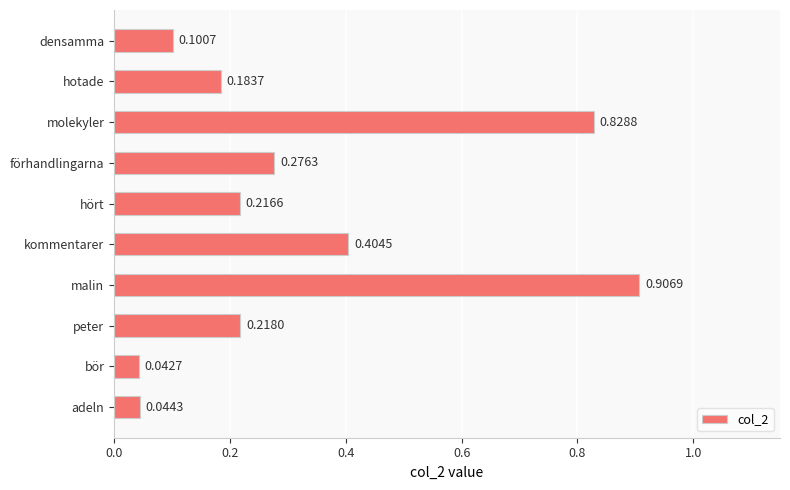

At which category does the chart reach its minimum across all series?

bör